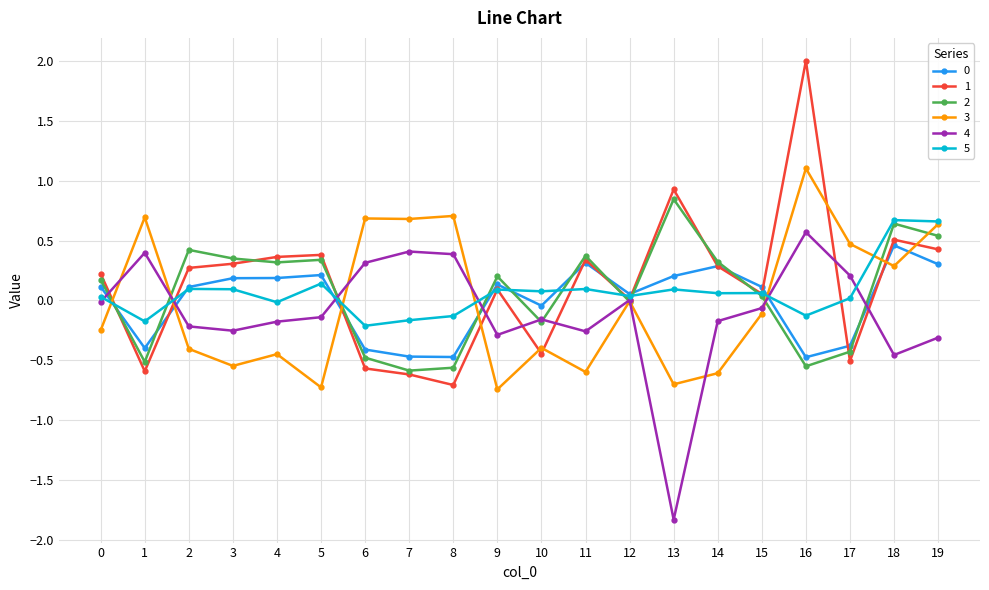

What value does the 3 series have at 7?

0.7